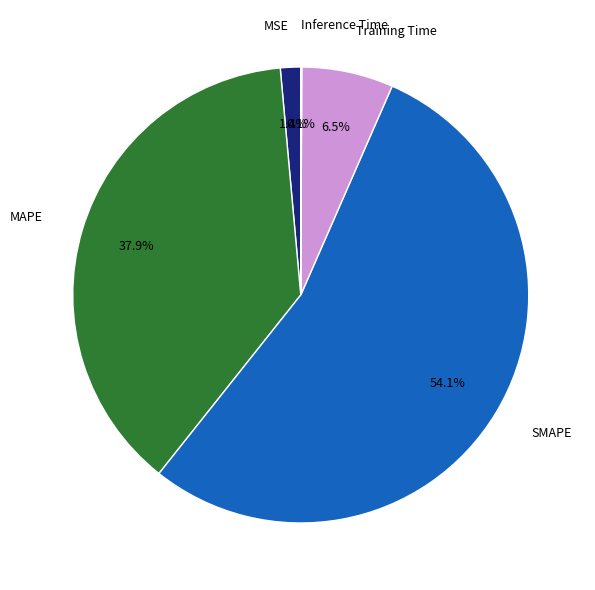

Is there a majority slice in this chart?

Yes